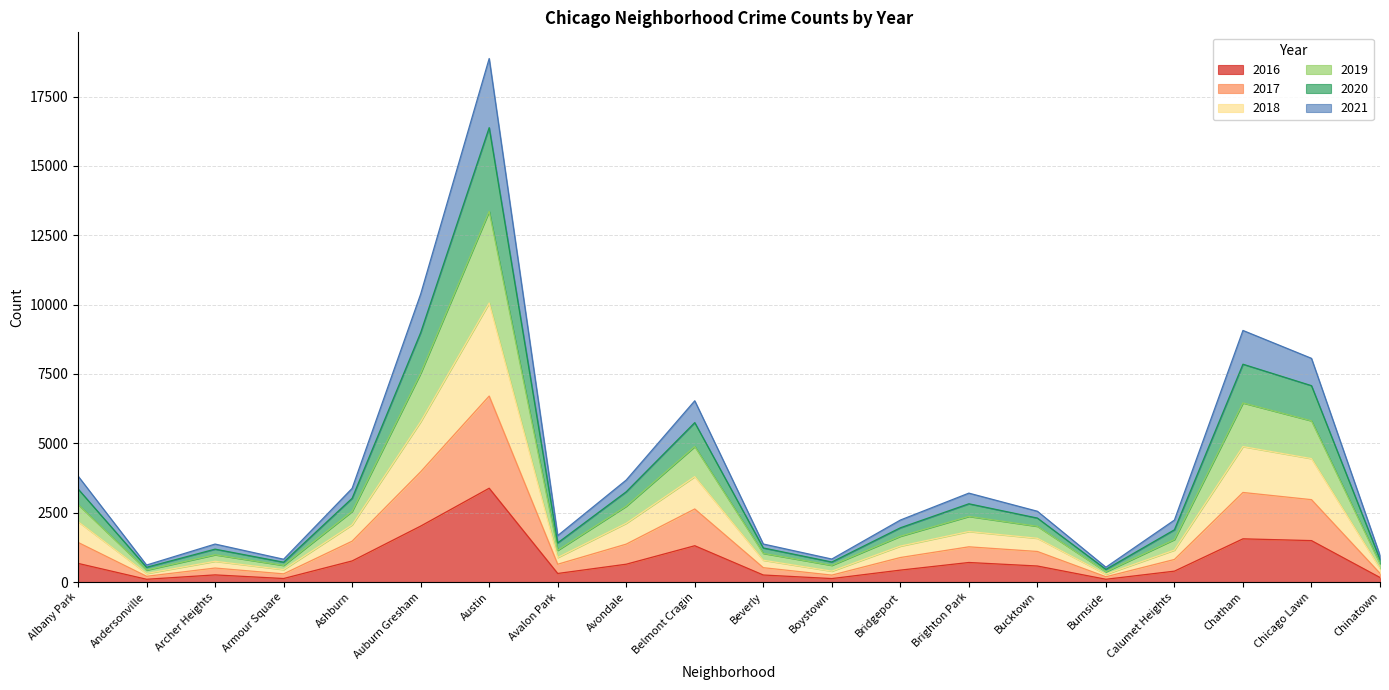

How many interior local valleys does the 2016 series have?

5